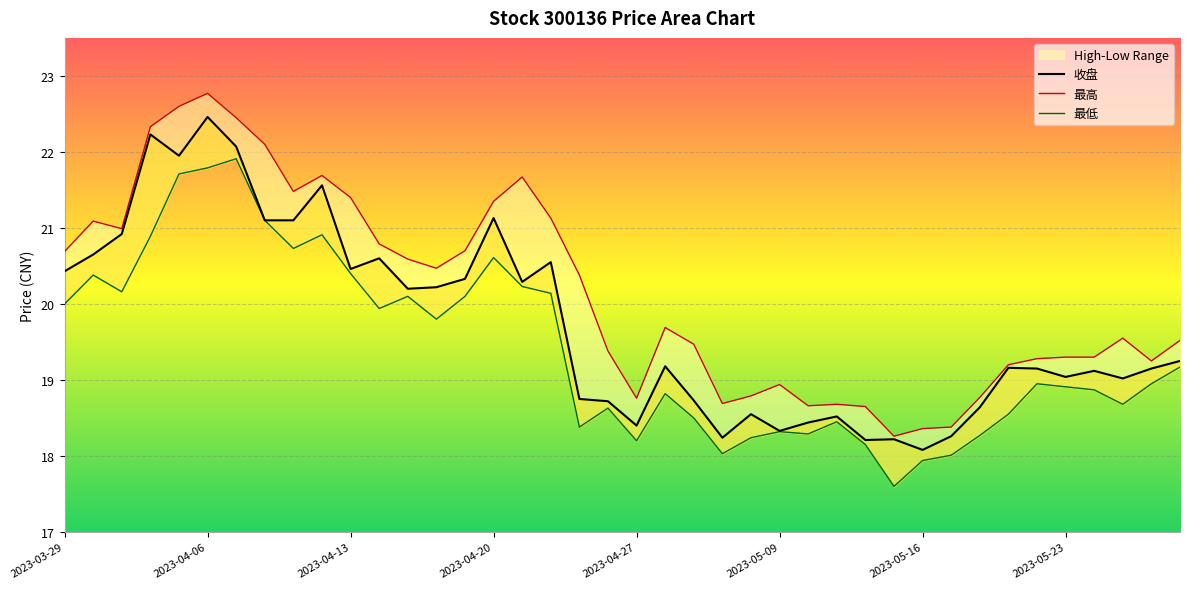

At which category does the chart reach its minimum across all series?

2023-05-15